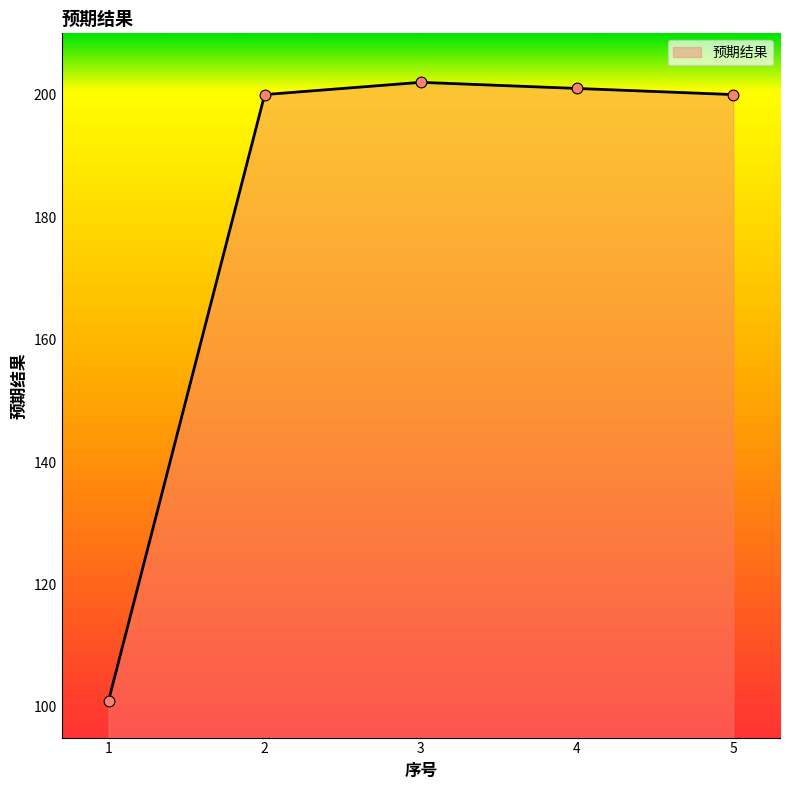

Which has a higher value, 3 or 1?

3